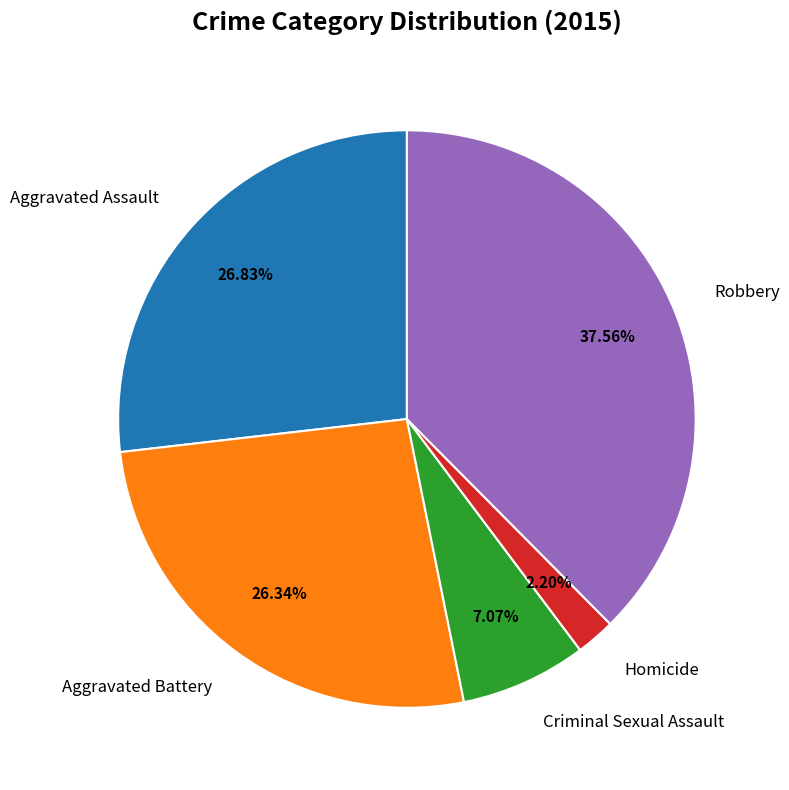

How many slices are in this pie chart?

5